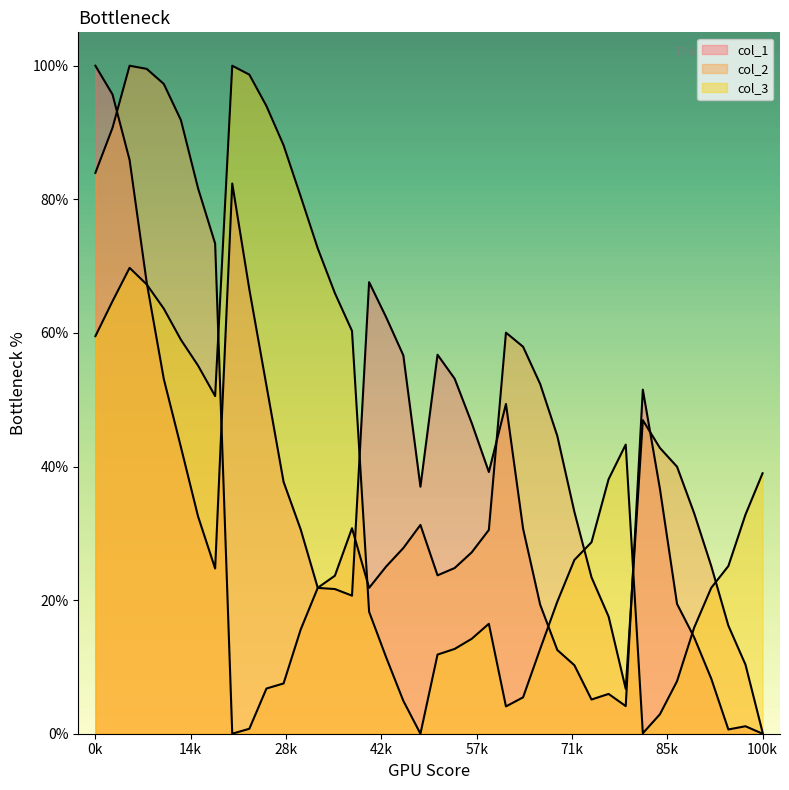

Where do col_3 and col_1 first cross each other?

3 and 4